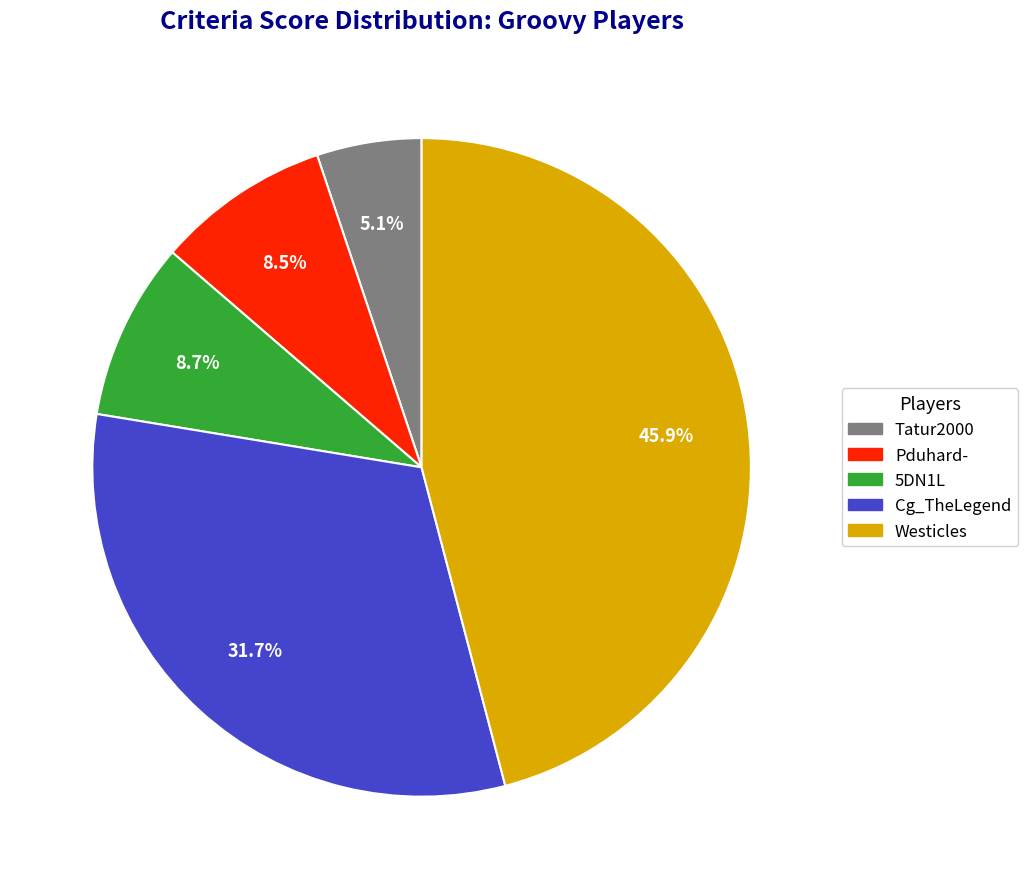

The 5DN1L slice represents 9% of the pie. True or false?

True